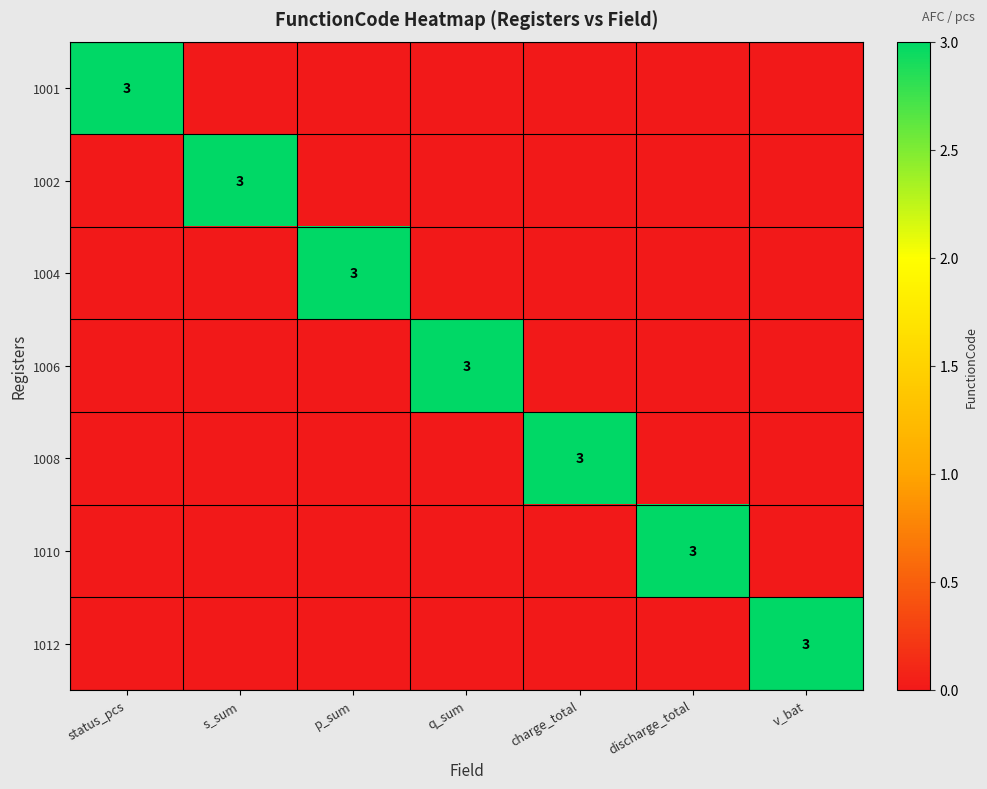

Is it true that 1010 equals 1 at discharge_total?

False